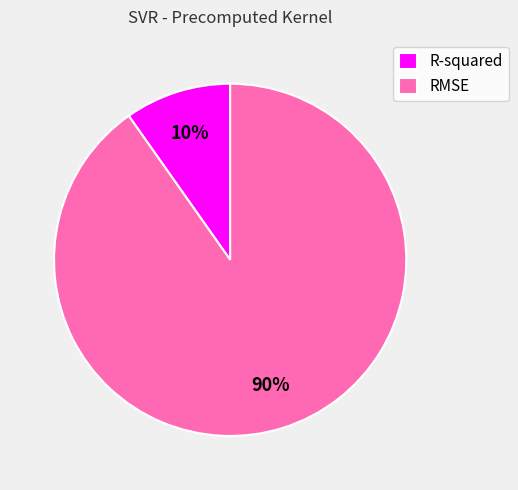

Which category has the smallest portion of the pie?

R-squared